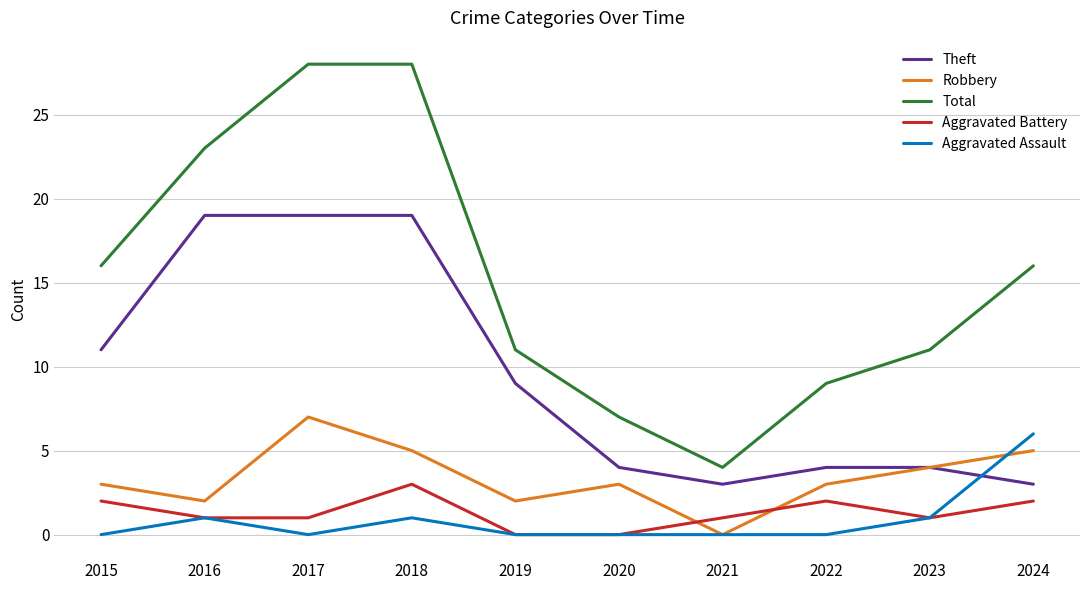

What is the total value across all series at 2018?

56